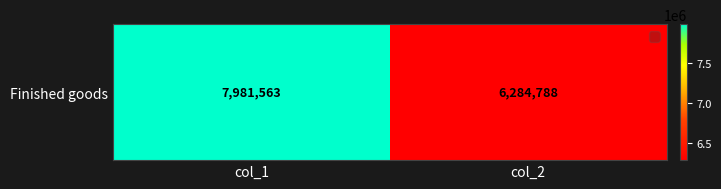

What is the maximum value shown in the chart?

7981563